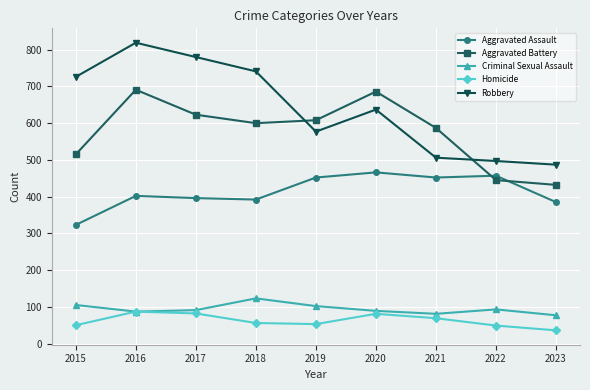

What is the highest value of the Criminal Sexual Assault series?

123